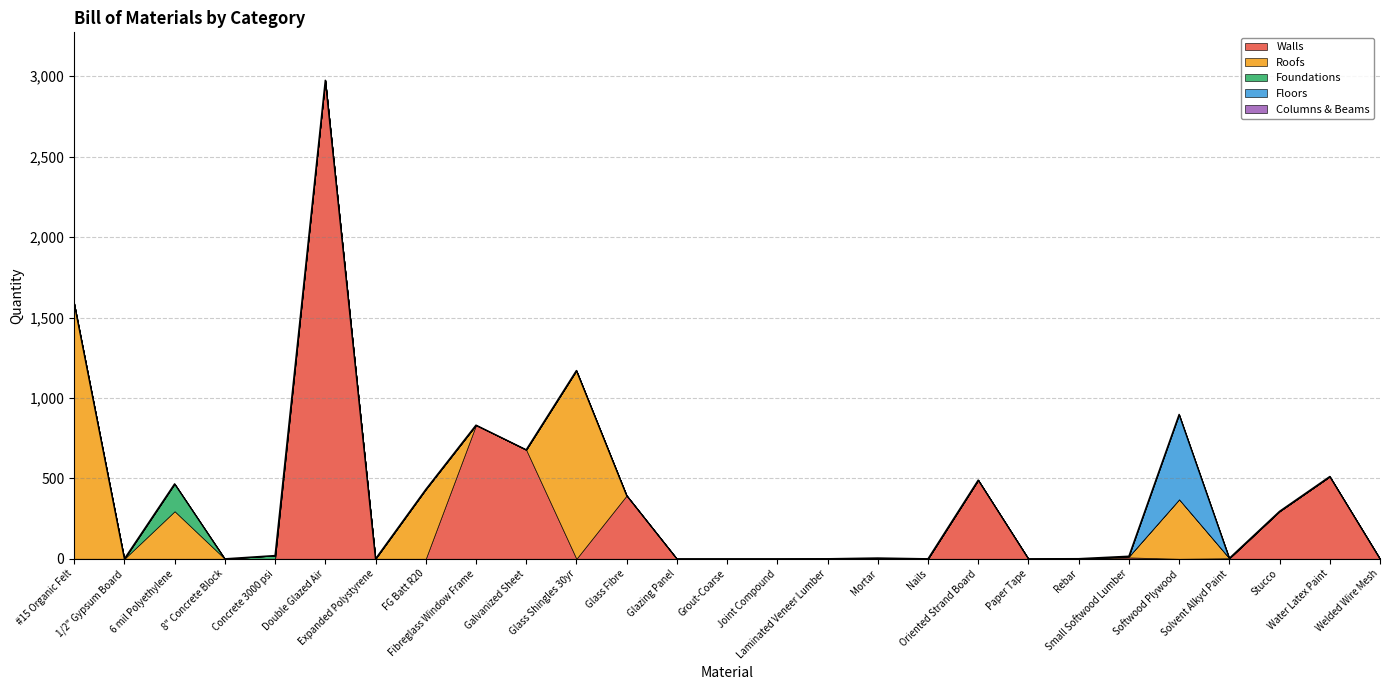

How many lines are shown in the chart?

5